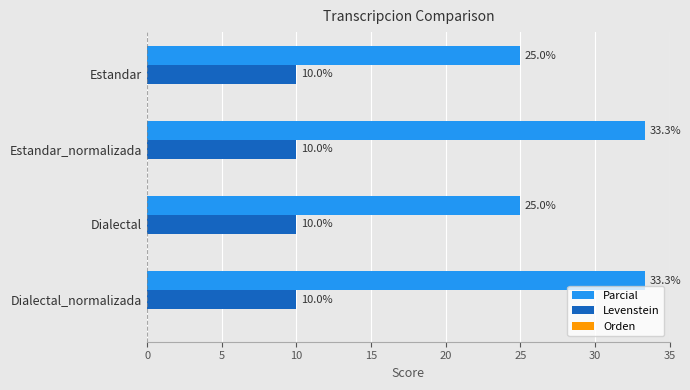

Between Estandar_normalizada and Dialectal, which series saw the biggest shift?

Parcial